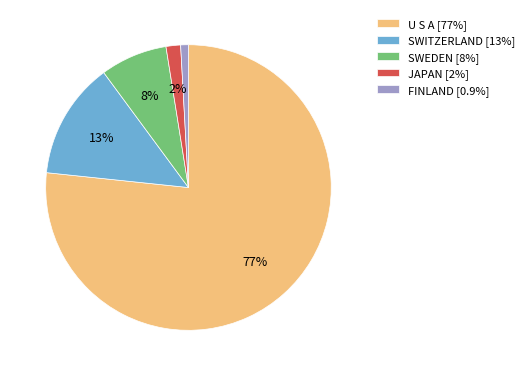

The SWEDEN slice represents 1% of the pie. True or false?

False